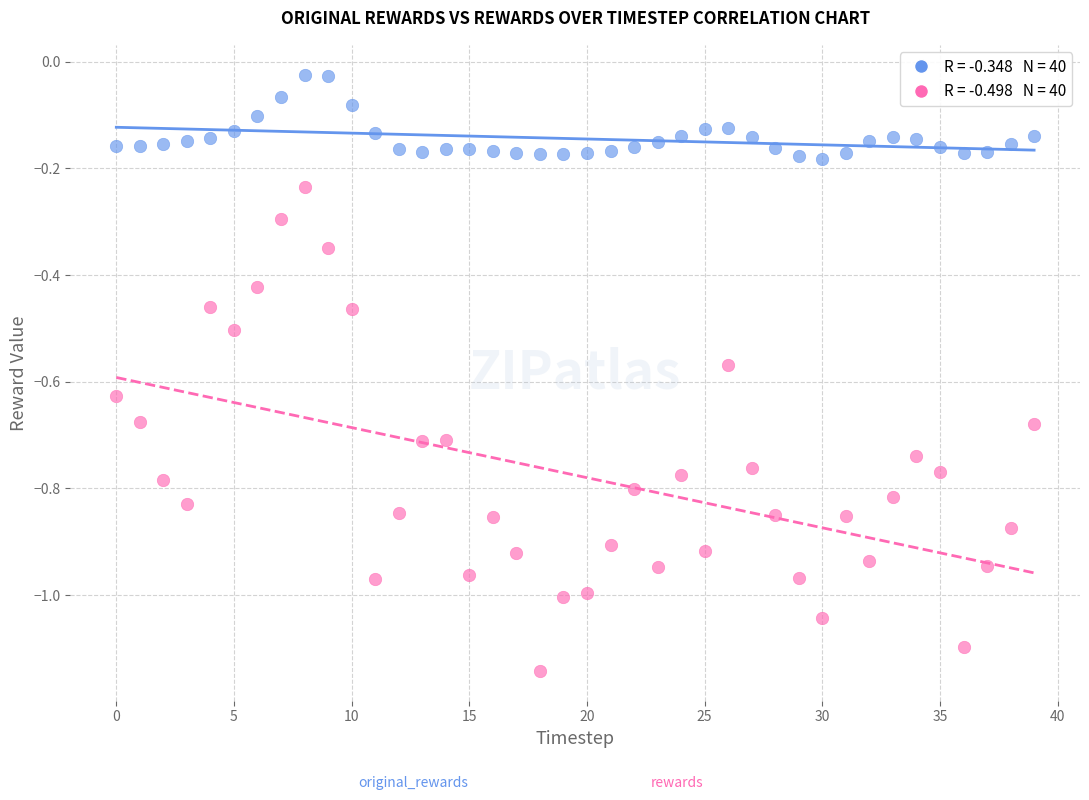

Across all data points, what is the range of Y values (max minus min)?

1.1